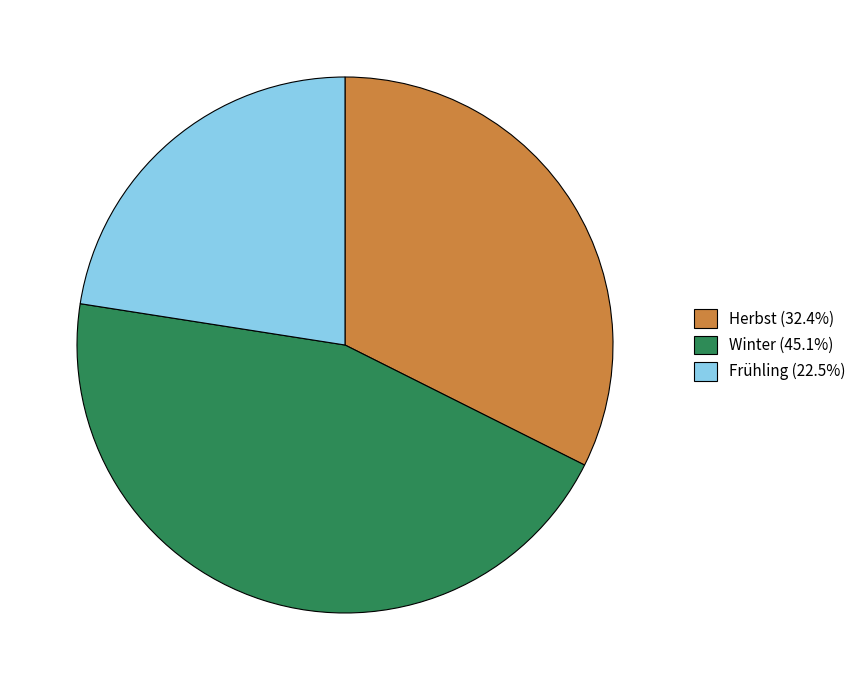

Is there any slice that represents more than half of the pie?

No